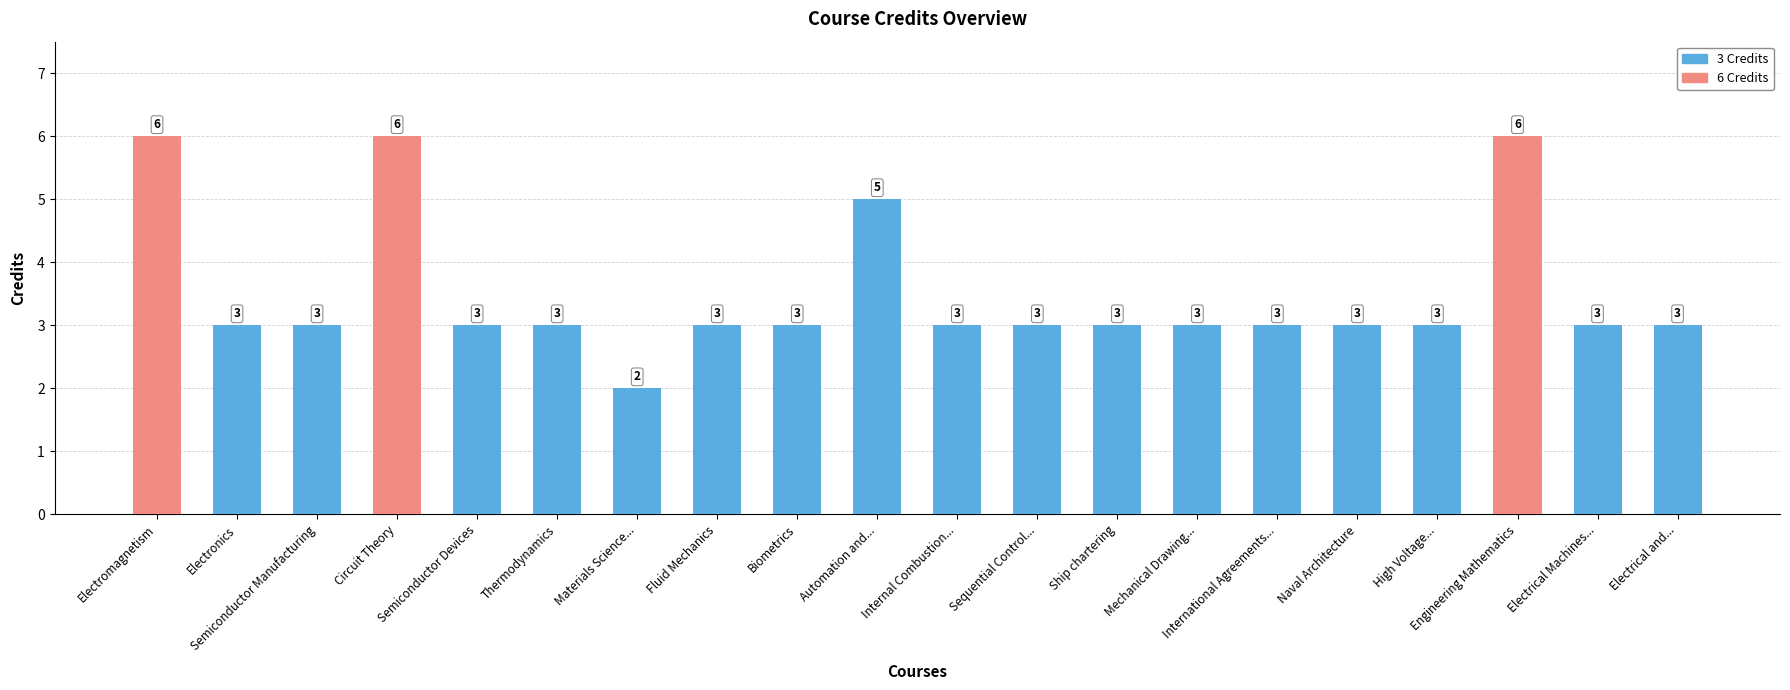

Between Mechanical Drawing... and Engineering Mathematics, which is larger?

Engineering Mathematics